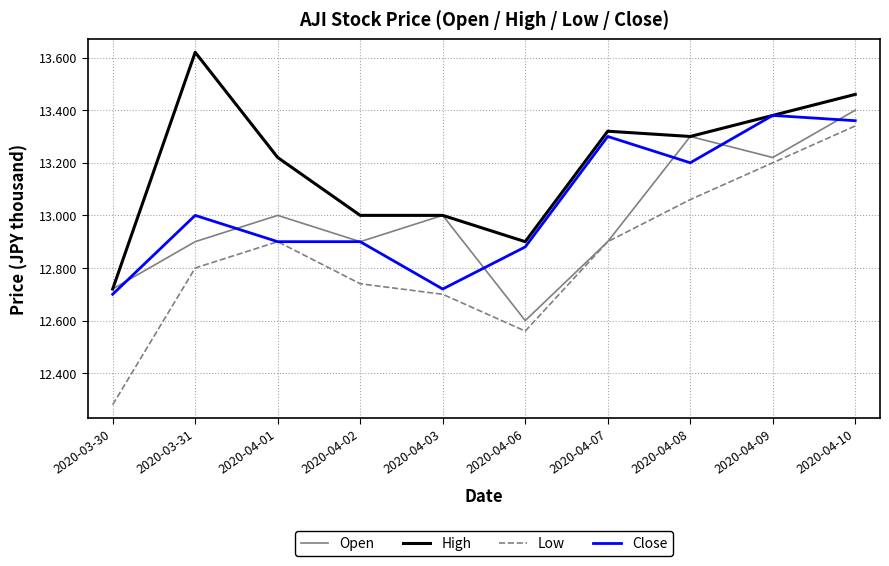

Does the chart display data point markers on the line(s)?

No